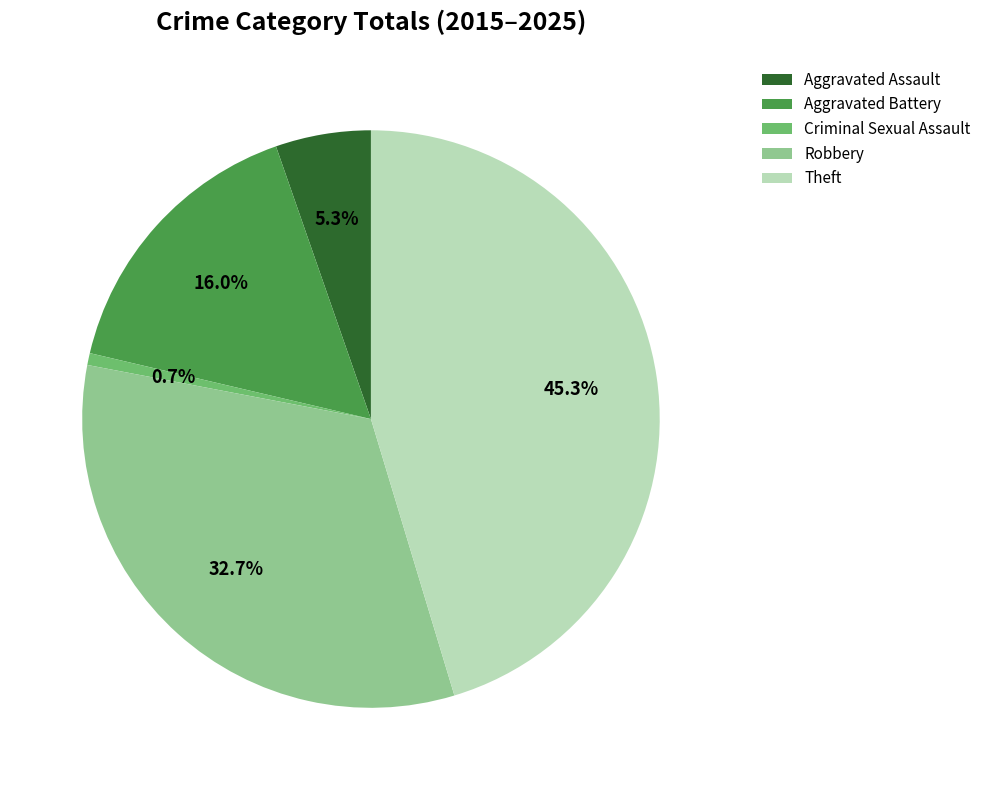

What portion of the pie excludes Aggravated Battery?

84.0%